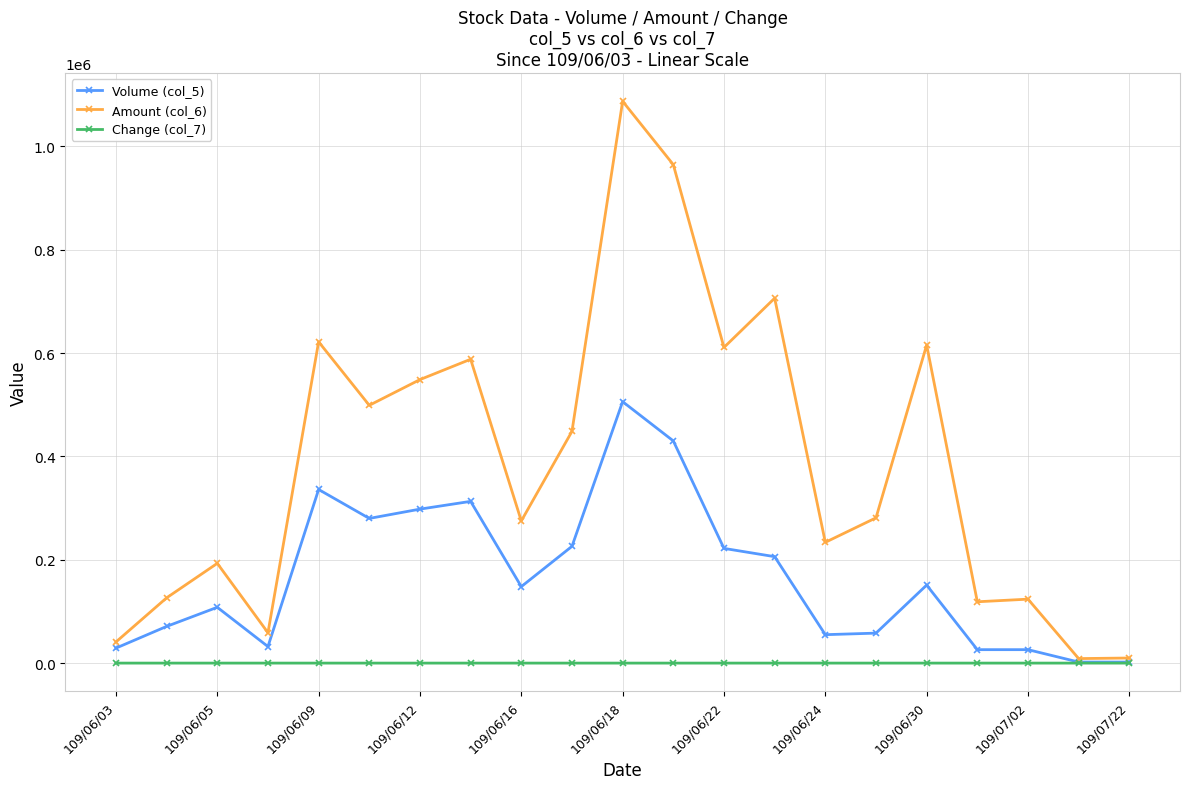

How many series are shown in this chart?

3